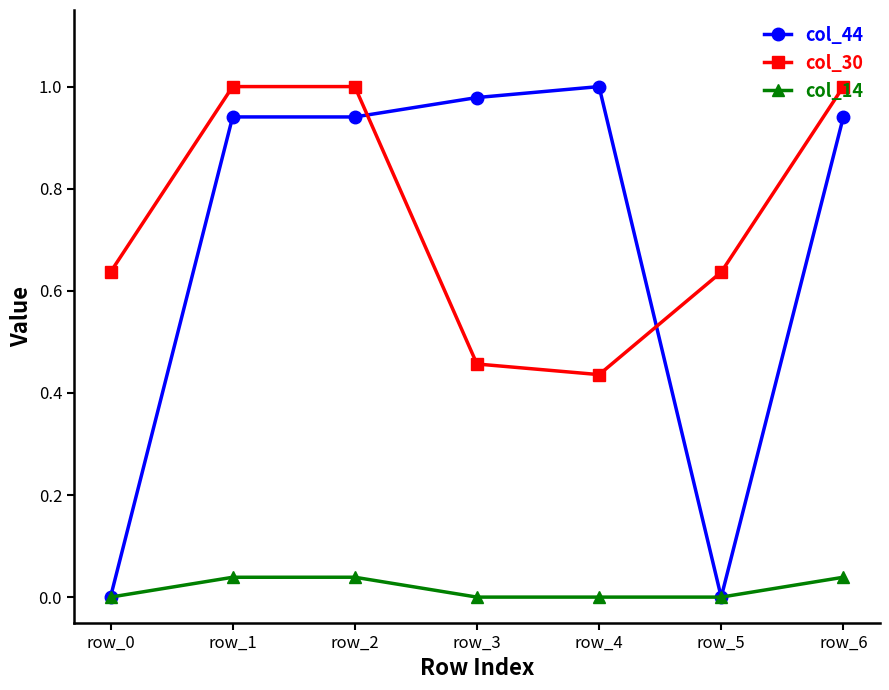

True or false: col_14 and col_30 intersect in this chart.

False